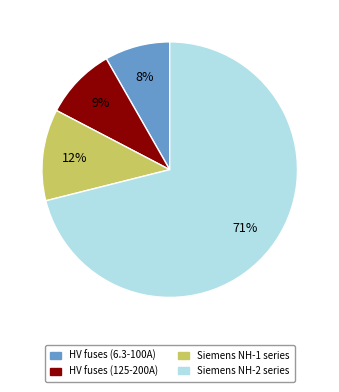

Count the number of slices in the pie.

4